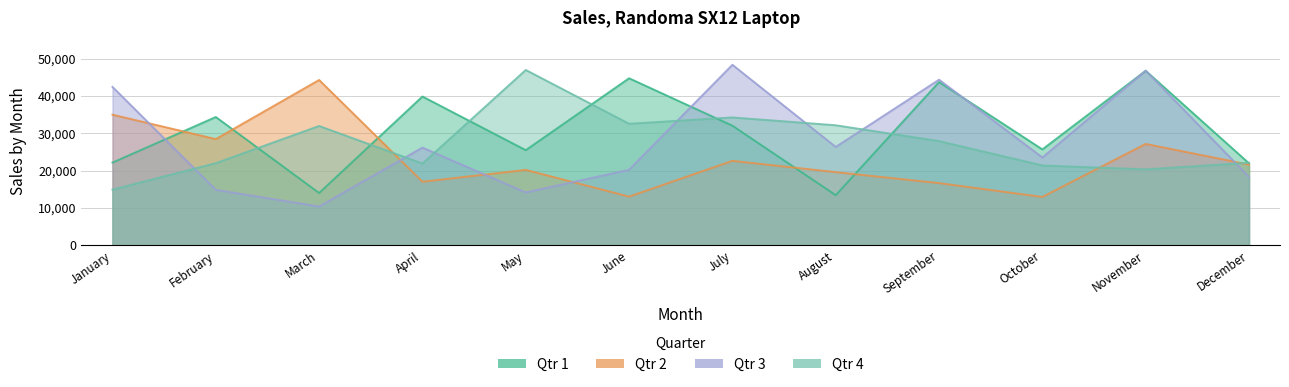

What is the value of the Qtr 4 point at the 11th from the left?

20327